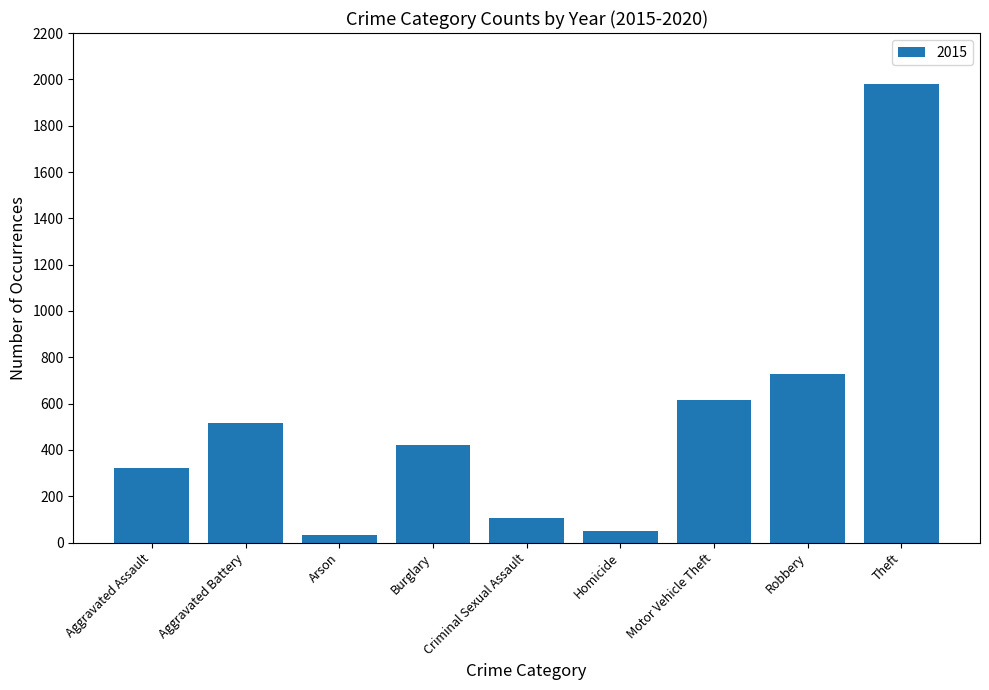

What is the sum of all values?

4770